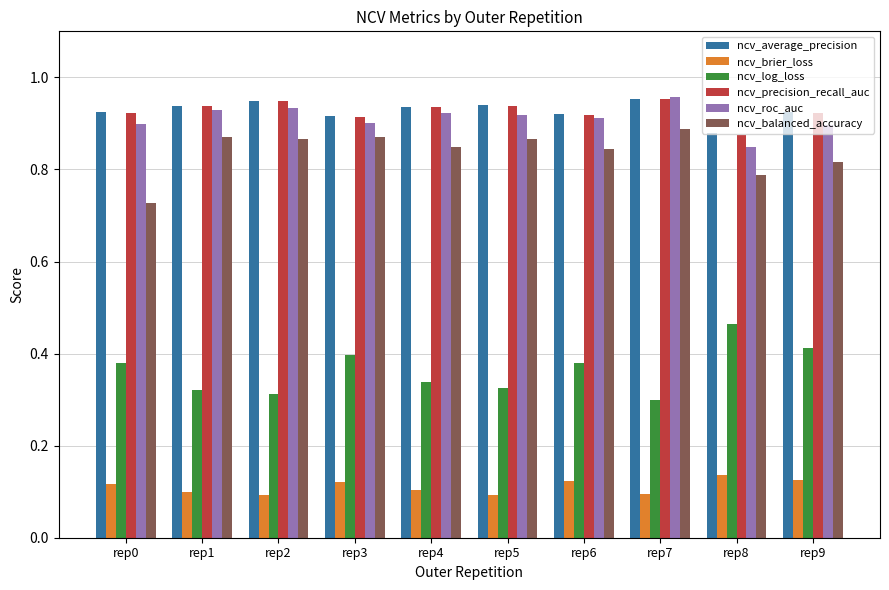

At how many categories does at least one series exceed 0?

10